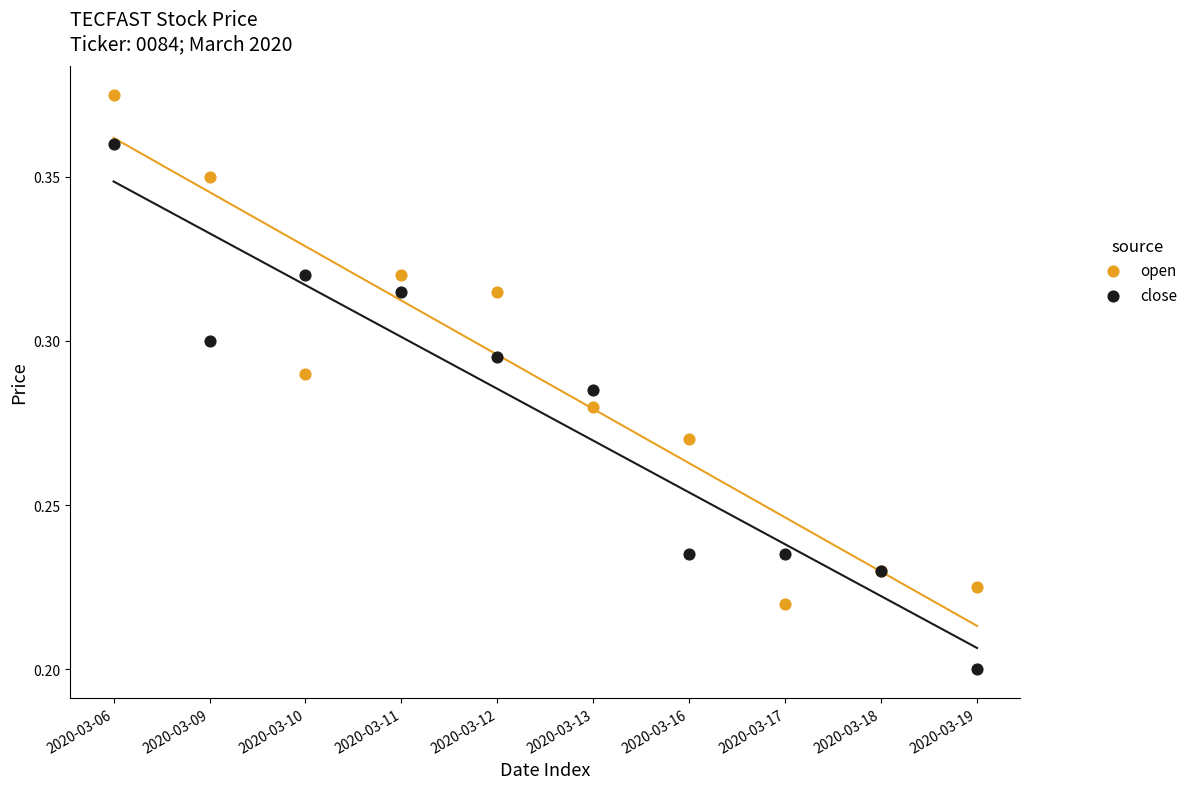

What are all the series names shown in the legend?

open, close